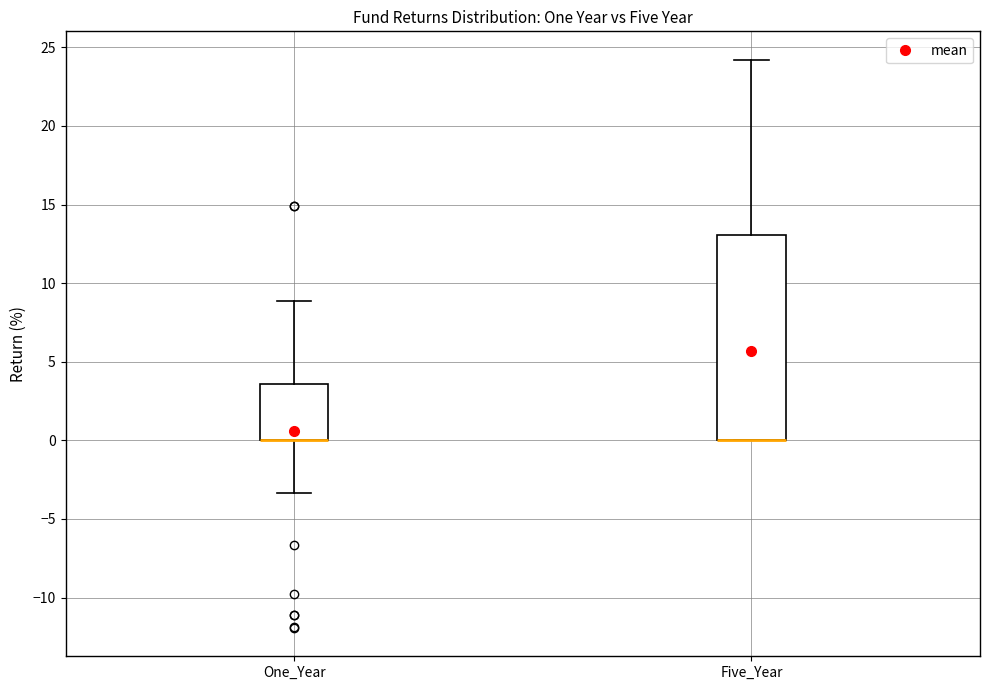

Reading left to right, read every box against the y-axis: the position of its median line, the range the box covers, and the ends of its whiskers. The values are not printed on the chart, so give them approximately, as read against the axis.

One_Year: median 0.0 (drawn on the box's lower edge), box 0.0 to 3.5, whiskers -3.5 to 9.0
Five_Year: median 0.0 (drawn on the box's lower edge), box 0.0 to 13.0, whiskers 0.0 to 24.0